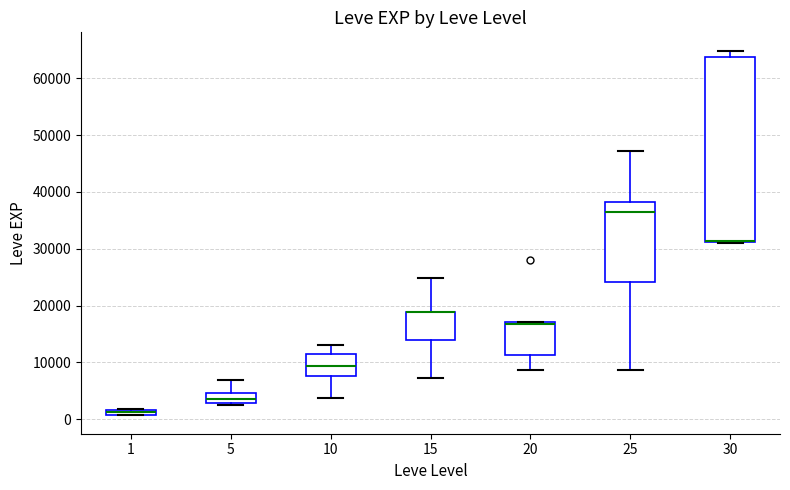

Which box is the tallest, from its lower edge to its upper edge?

30